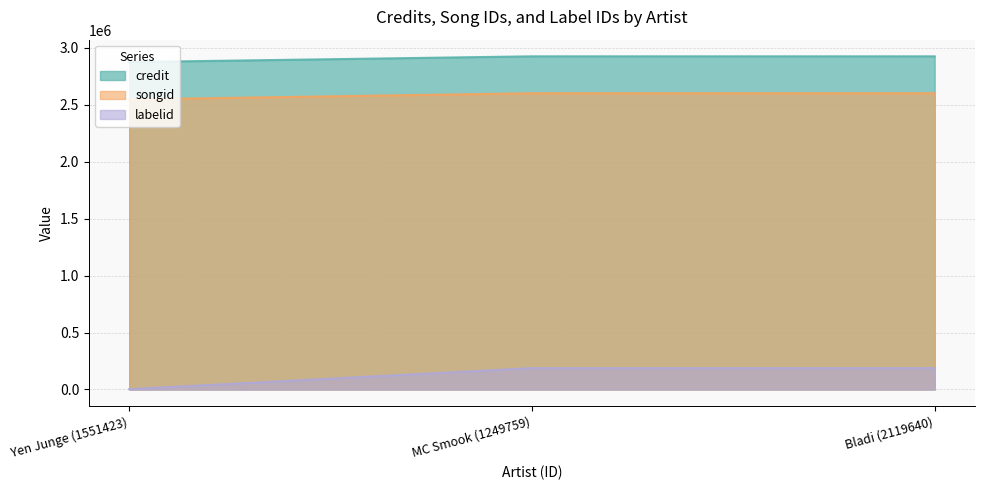

What is the greatest value displayed?

2926387